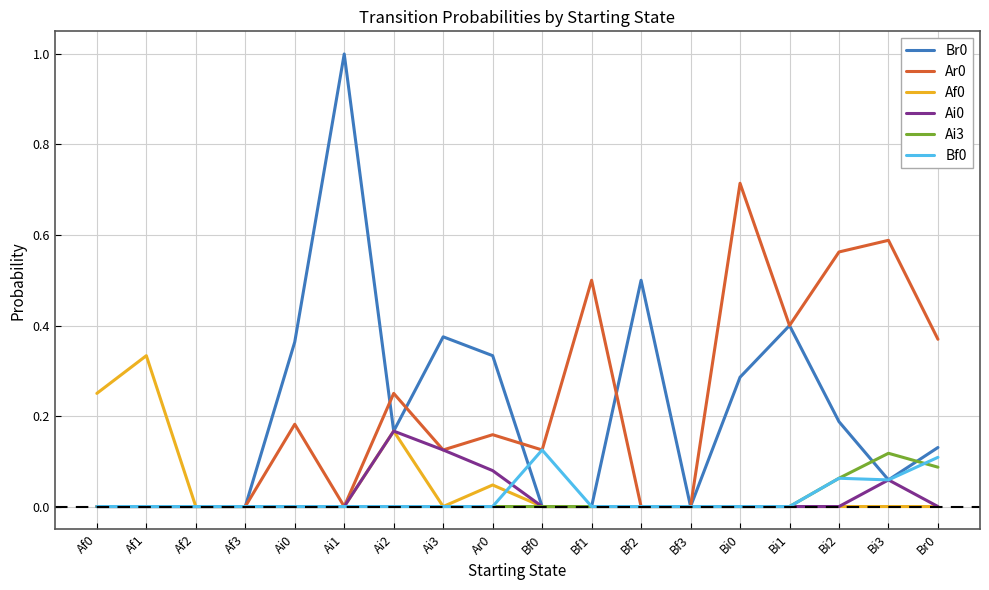

What position from the left is Bi3?

17